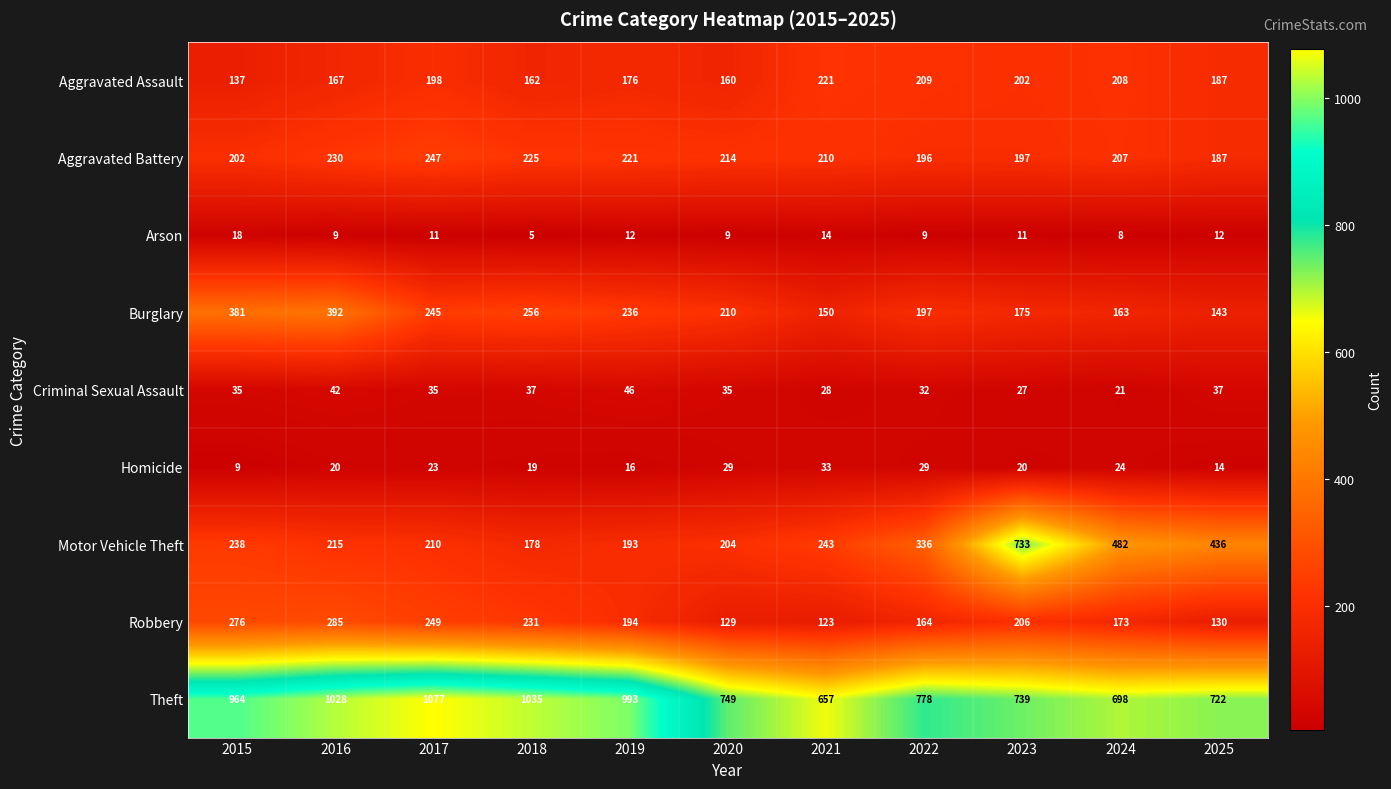

What is the difference between the Criminal Sexual Assault values at 2019 and 2015?

11